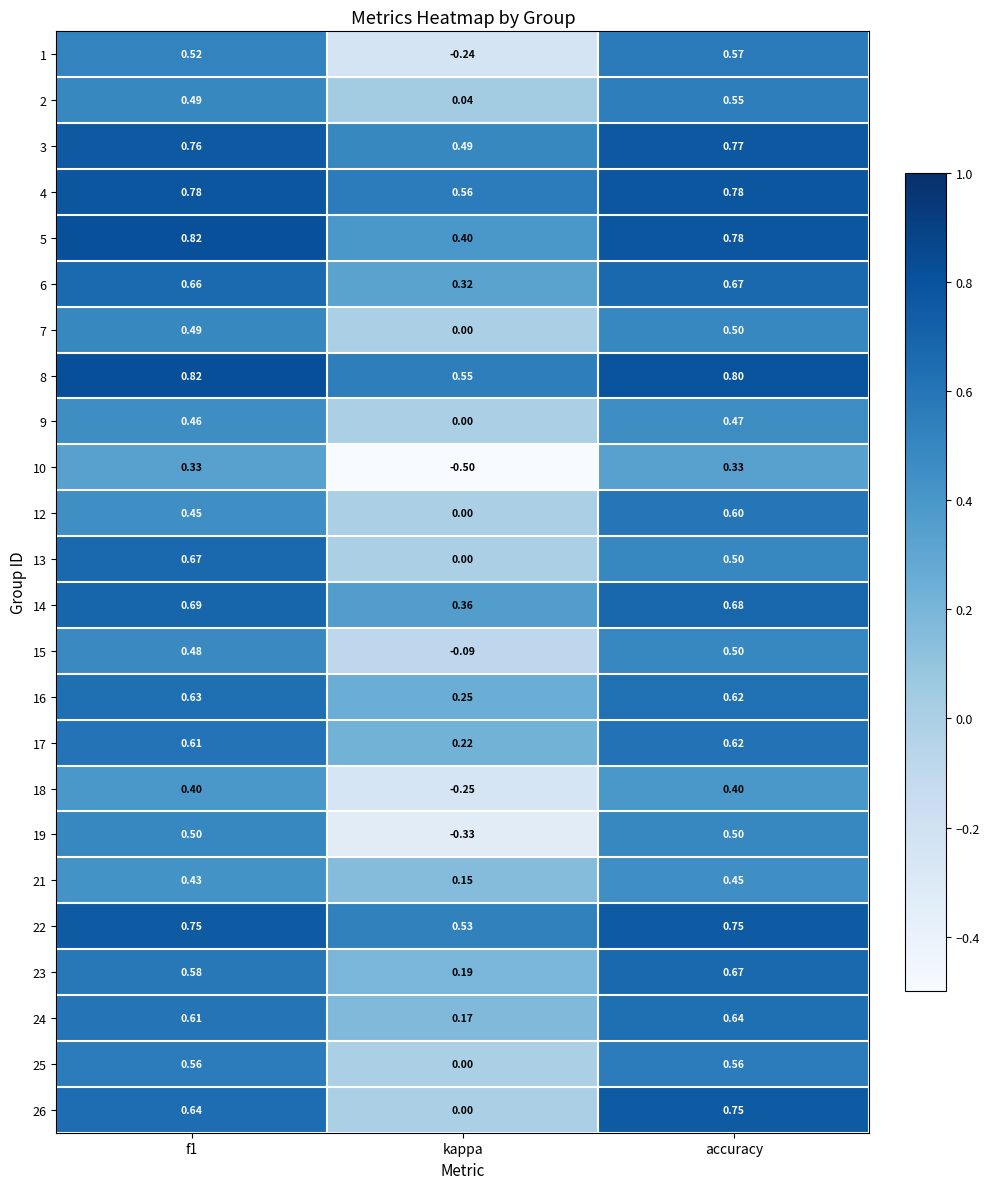

Is the value of 10 at accuracy greater than the value of 6 at kappa?

Yes